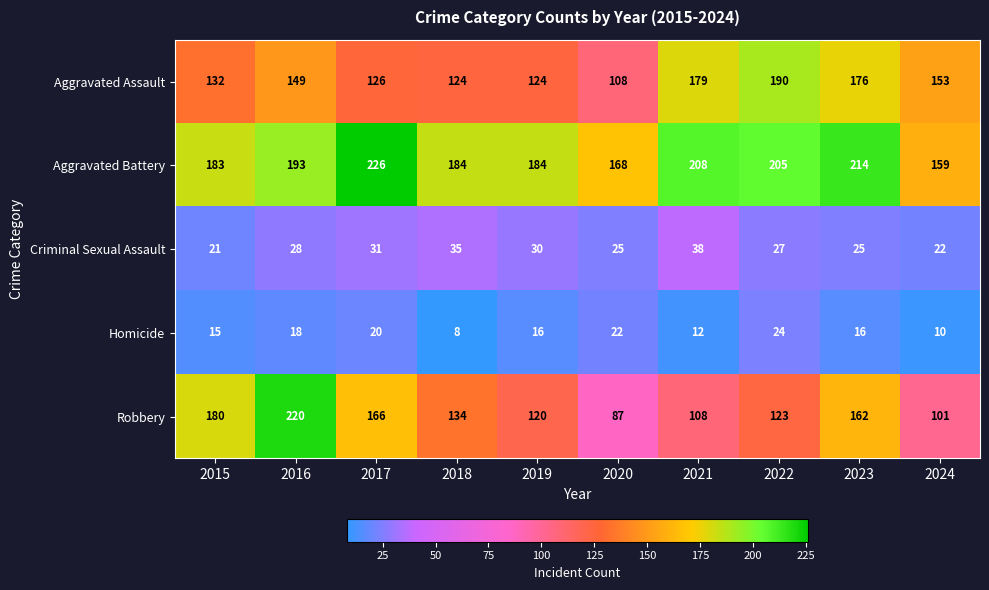

Read the Robbery value at 2018.

134